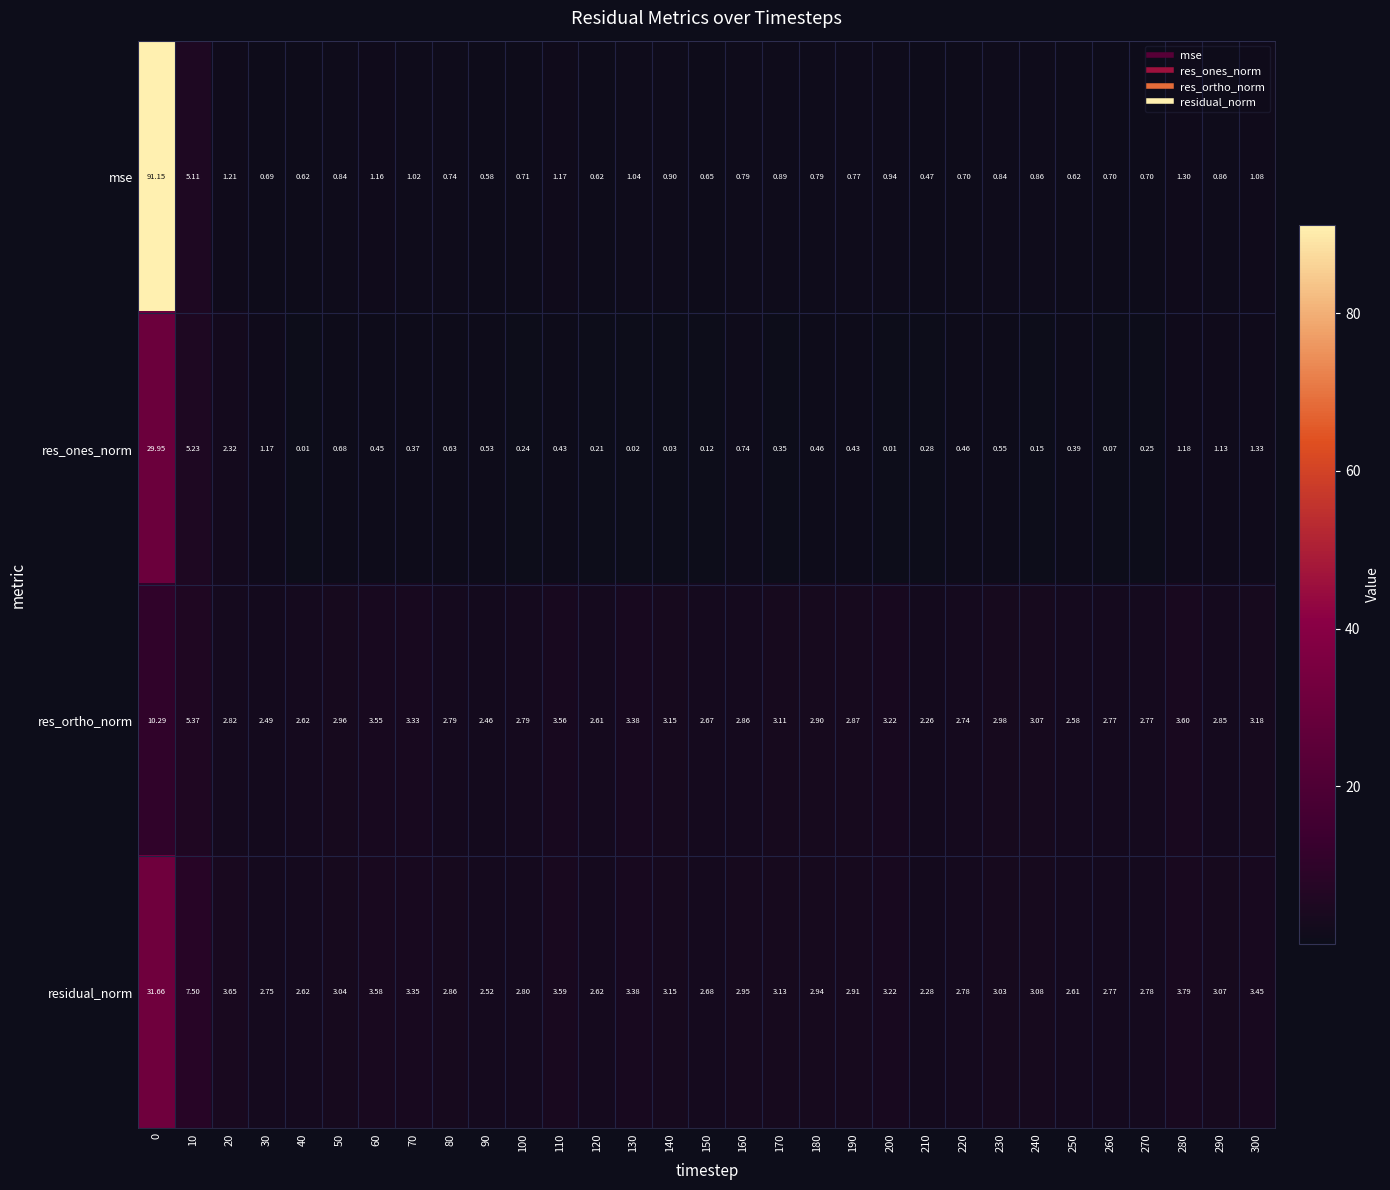

Which series changed the most between 140 and 190?

res_ones_norm